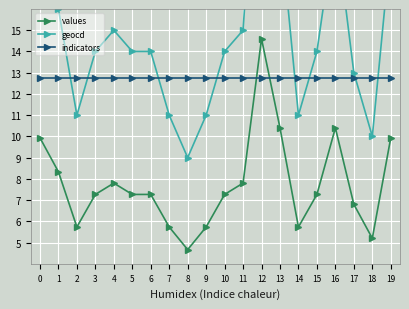

Which has a higher value, 12 or 16?

12